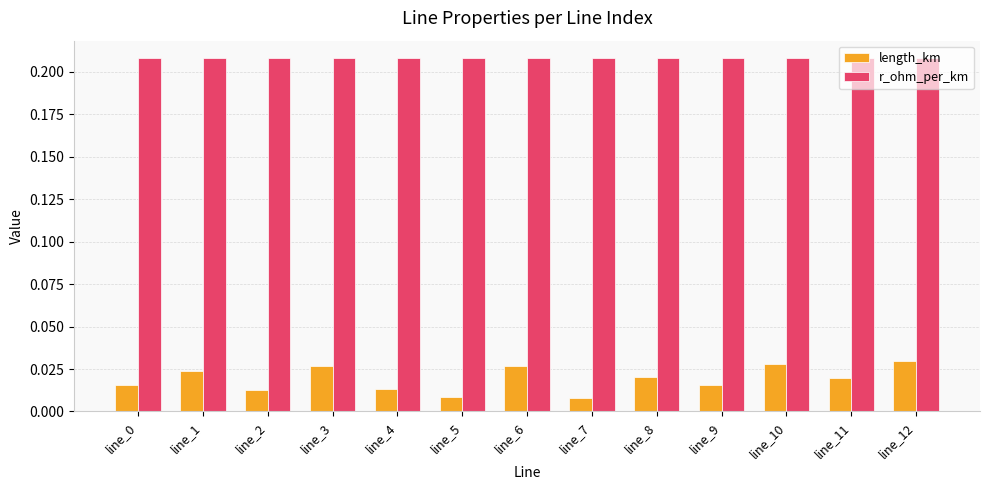

The value of r_ohm_per_km at line_9 is 0.1. True or false?

False